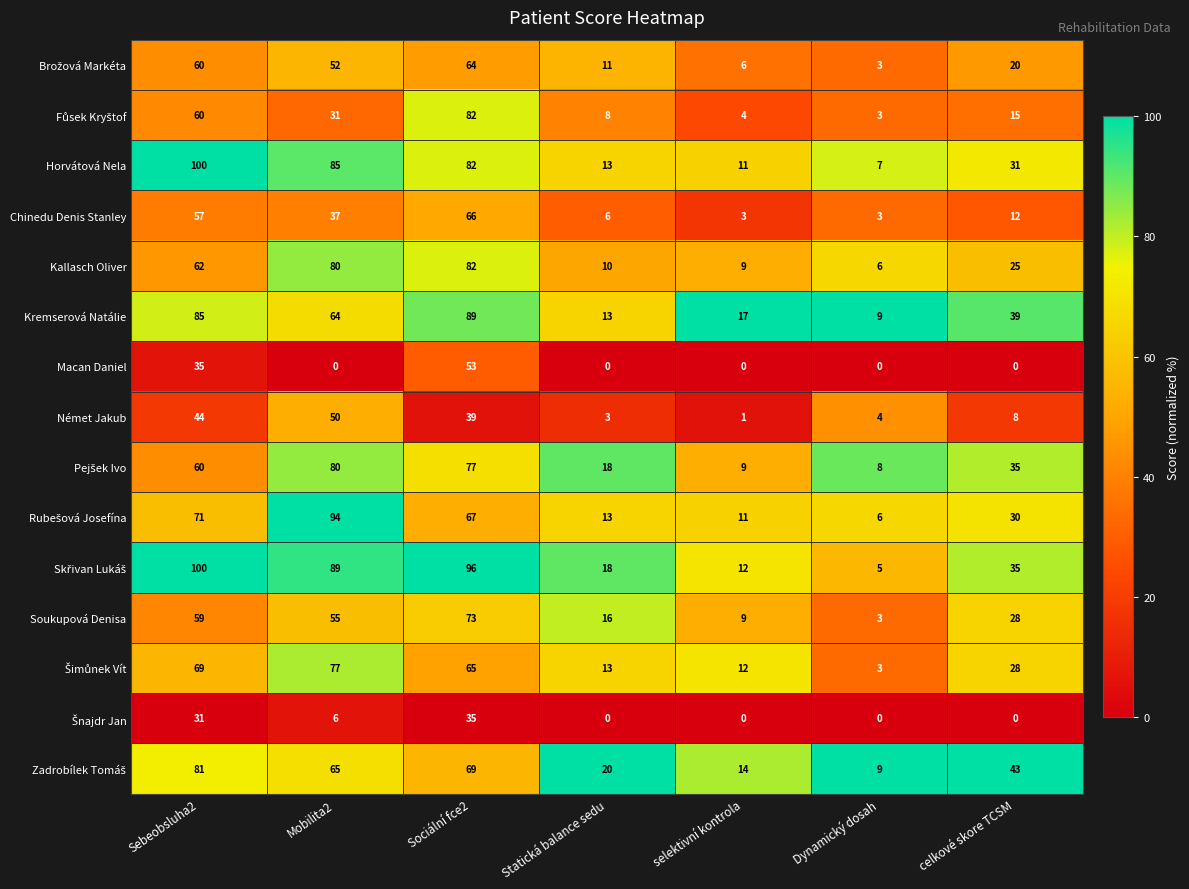

How many data points does each series have?

7